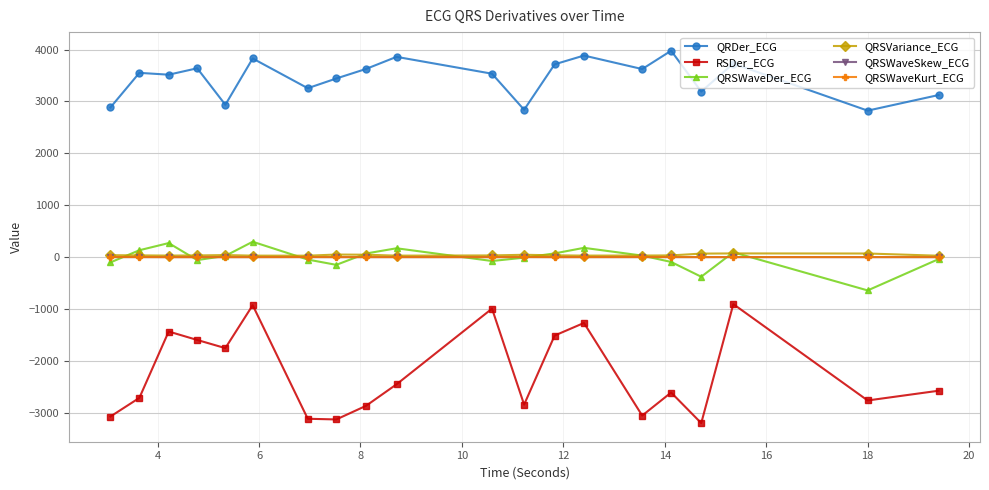

What is the lowest value of the RSDer_ECG series?

-3196.5